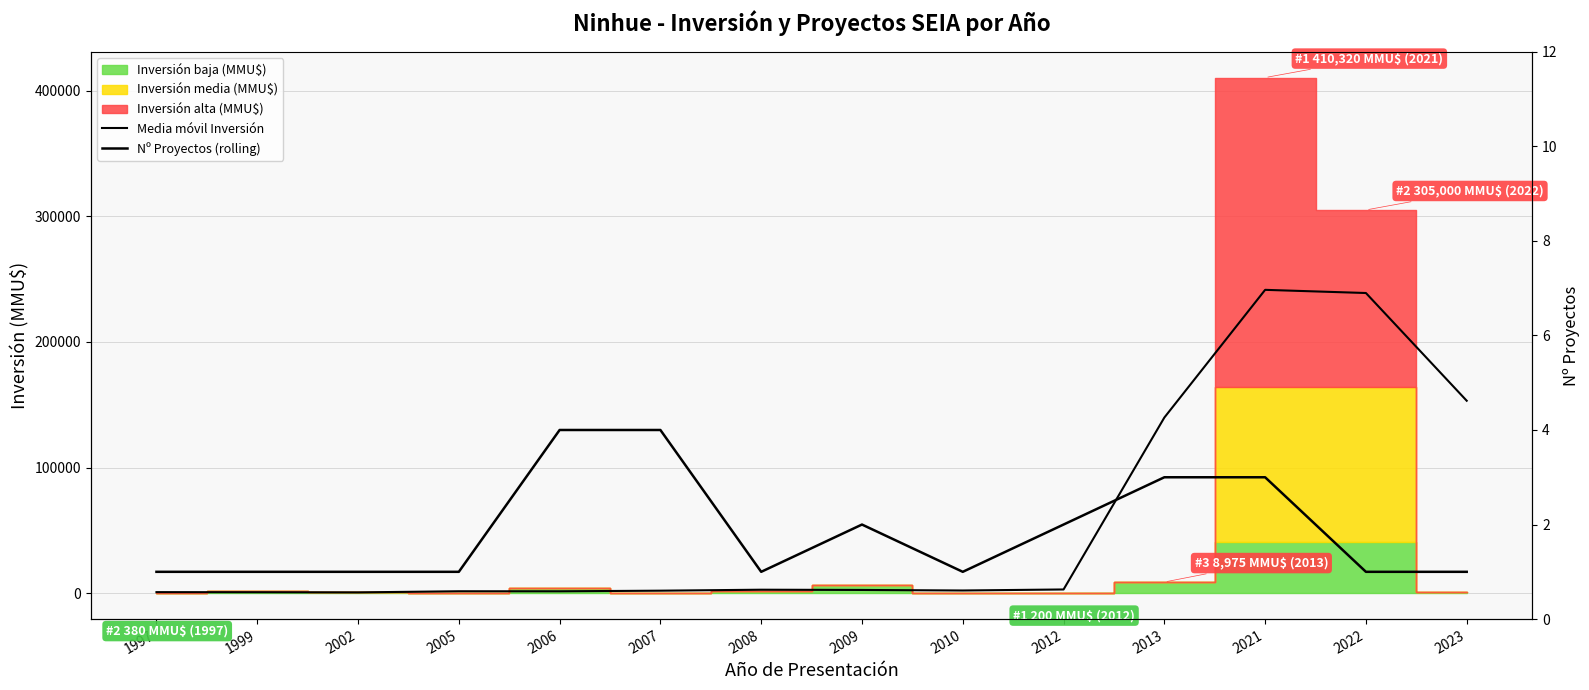

What is the maximum value for Nº Proyectos (rolling)?

4.0